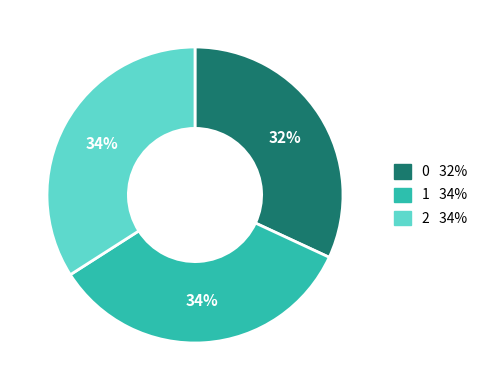

Is it true that 0 is 19% of the pie?

False